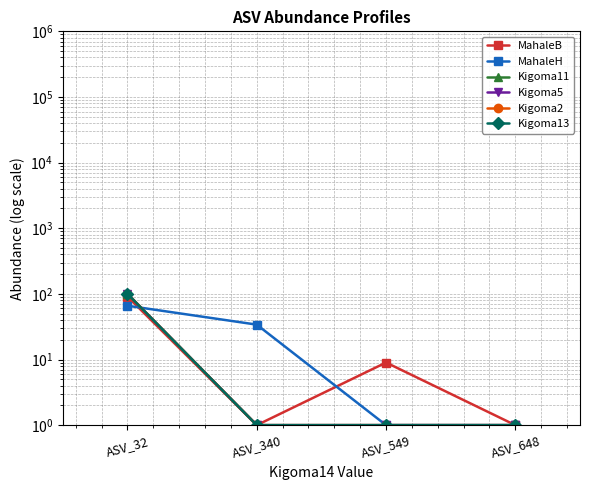

Reading left to right, transcribe all the data shown in this chart.

MahaleB: ASV_32=91	ASV_340=1	ASV_549=9	ASV_648=1
MahaleH: ASV_32=66	ASV_340=34	ASV_549=1	ASV_648=1
Kigoma11: ASV_32=100	ASV_340=1	ASV_549=1	ASV_648=1
Kigoma5: ASV_32=100	ASV_340=1	ASV_549=1	ASV_648=1
Kigoma2: ASV_32=100	ASV_340=1	ASV_549=1	ASV_648=1
Kigoma13: ASV_32=100	ASV_340=1	ASV_549=1	ASV_648=1